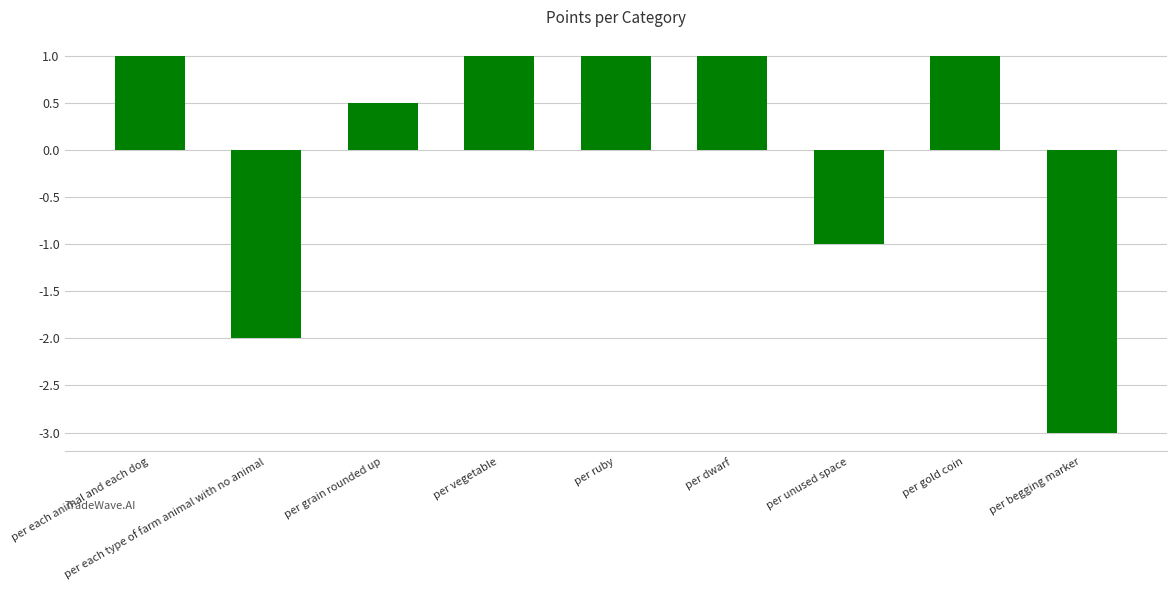

True or false: the data shows 0.3 at per ruby.

False